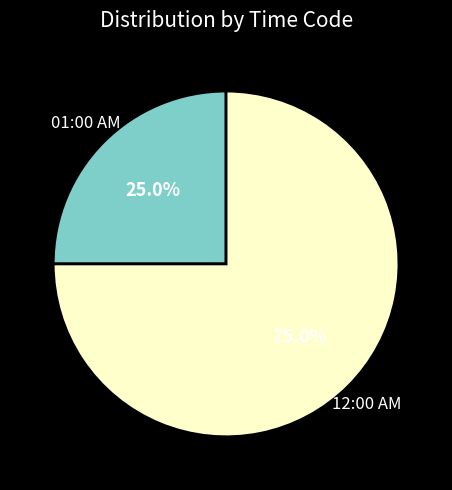

Which slice is the largest?

12:00 AM